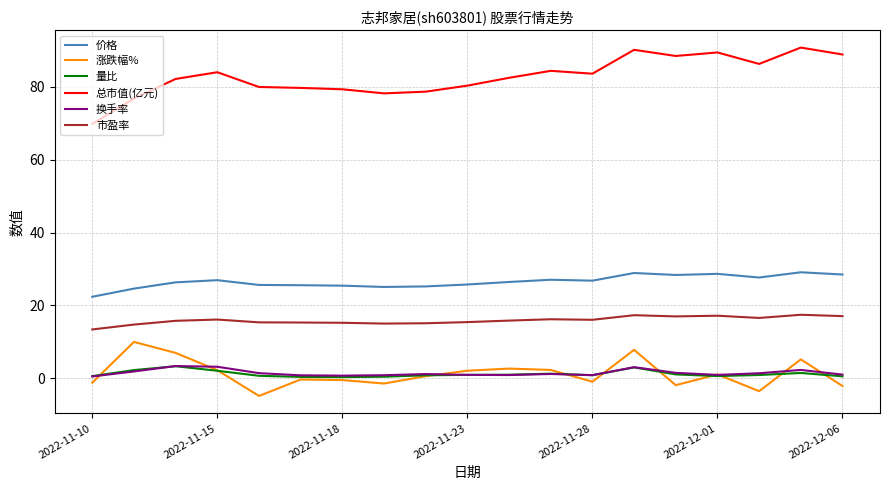

Which series has the largest range (max minus min)?

总市值(亿元)